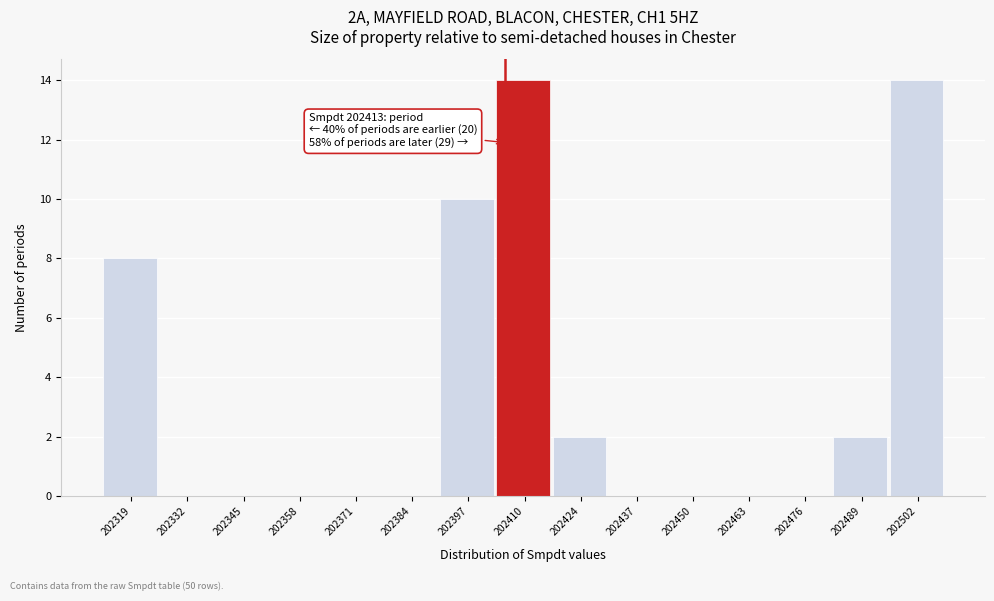

Reading right to left, extract all data points from this chart.

202502=14	202489=2	202476=0	202463=0	202450=0	202437=0	202424=2	202410=14	202397=10	202384=0	202371=0	202358=0	202345=0	202332=0	202319=8